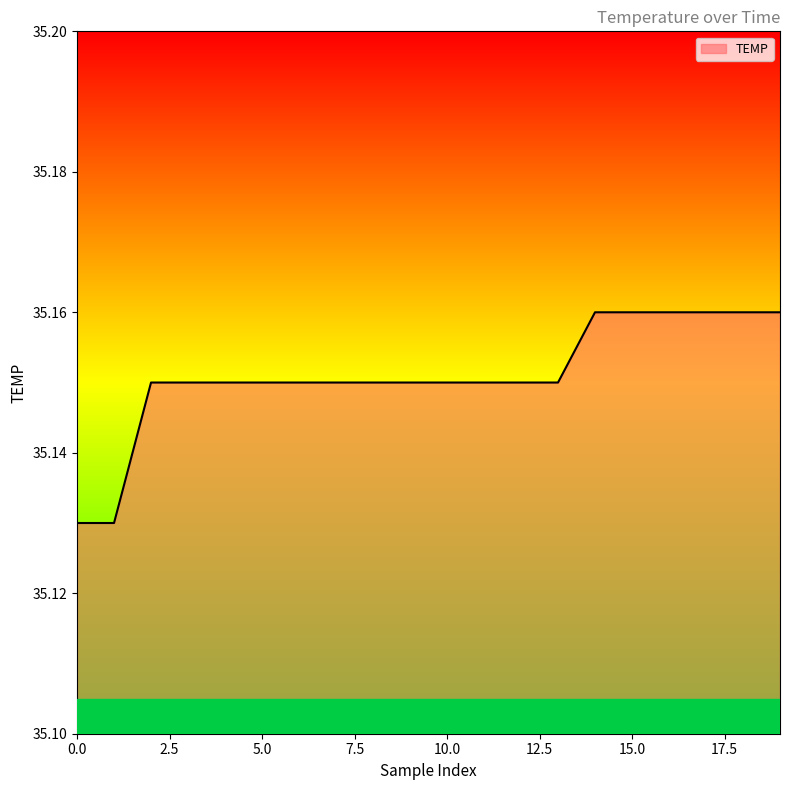

True or false: the data has more than 0 interior local peaks.

False